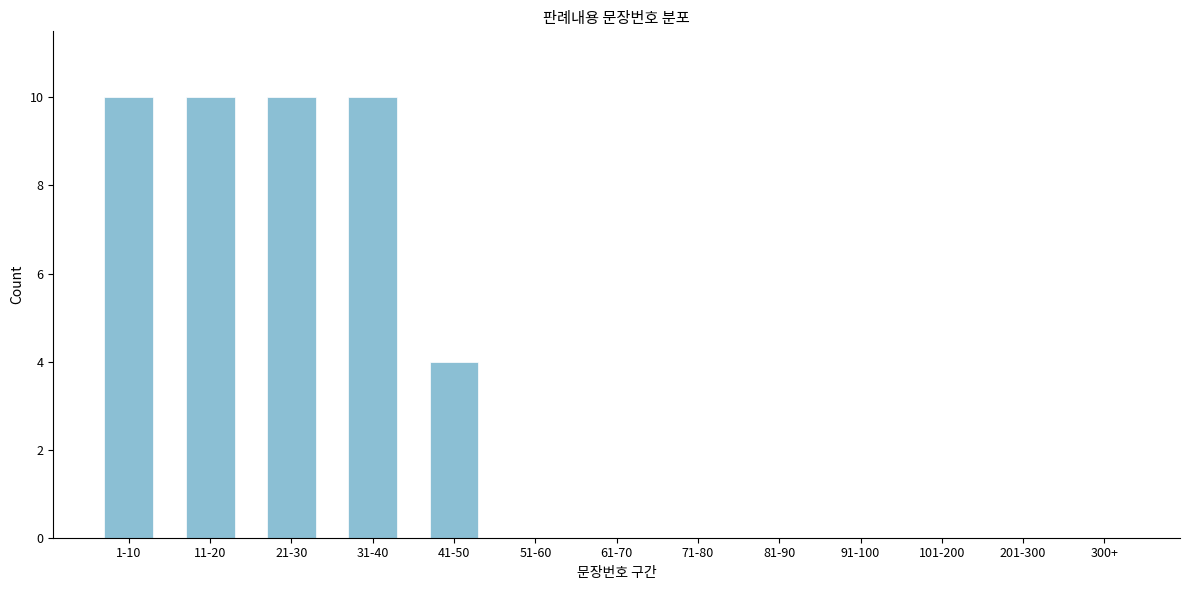

Reading left to right, transcribe all the data shown in this chart.

1-10=10	11-20=10	21-30=10	31-40=10	41-50=4	51-60=0	61-70=0	71-80=0	81-90=0	91-100=0	101-200=0	201-300=0	300+=0